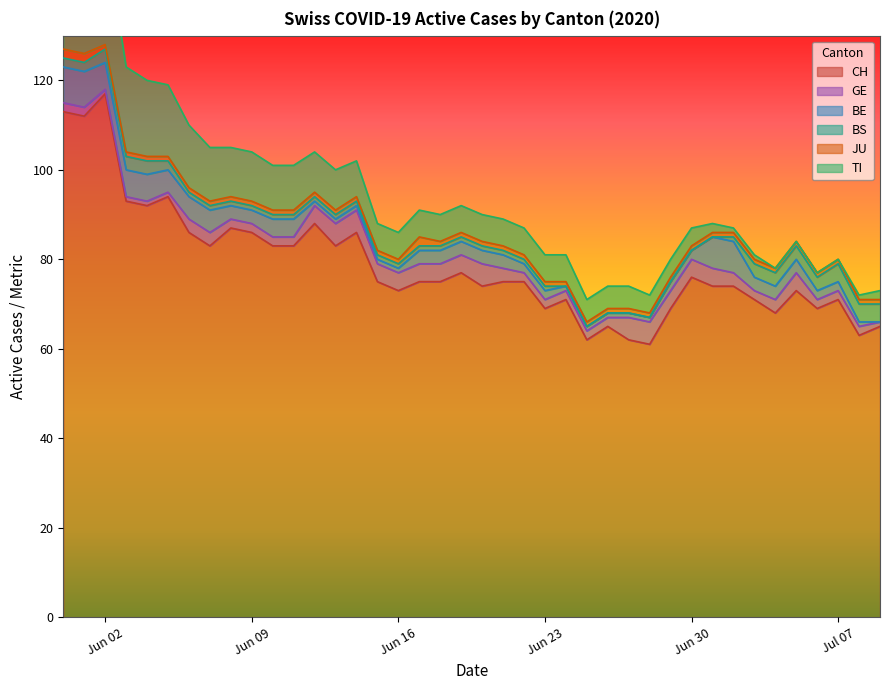

The CH series shows 123 at Jun 09. True or false?

False